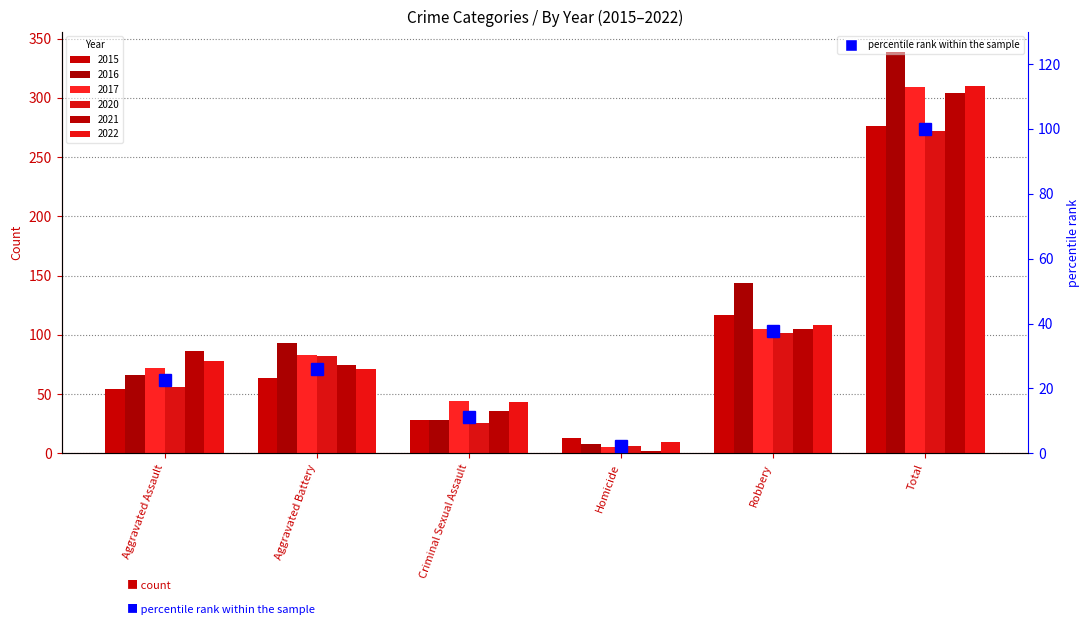

What position from the right is Homicide?

3